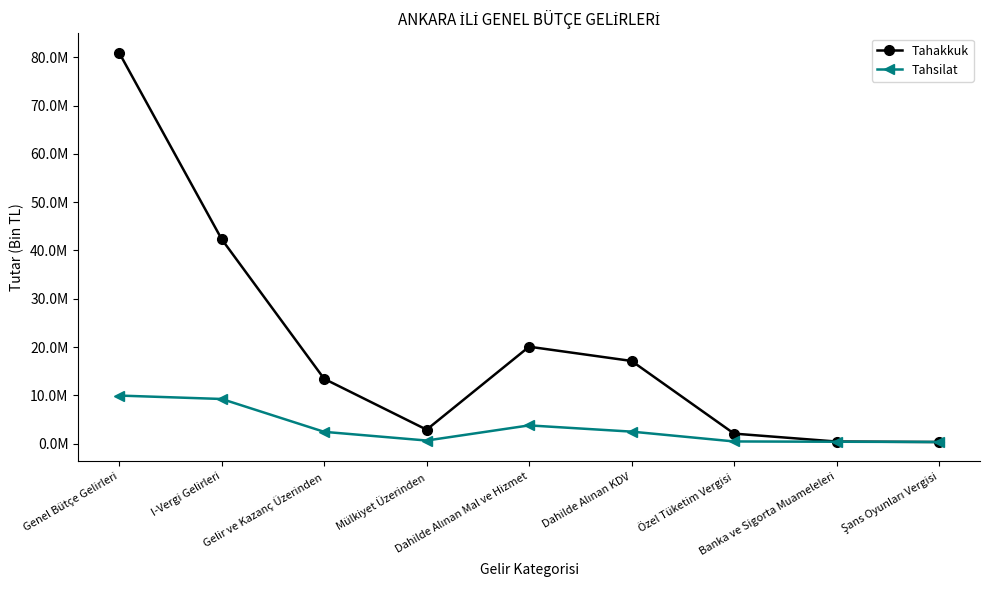

What position from the left is Şans Oyunları Vergisi?

9